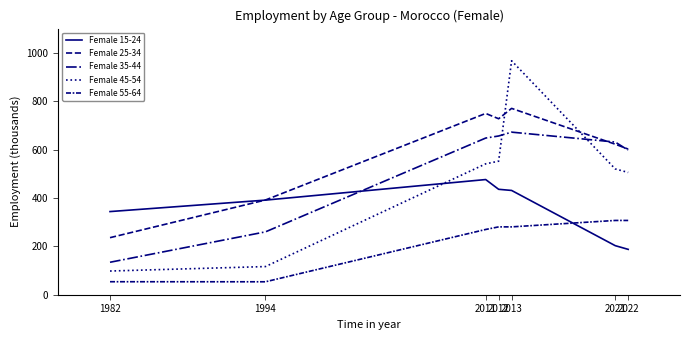

What is the highest value of the Female 15-24 series?

476.1